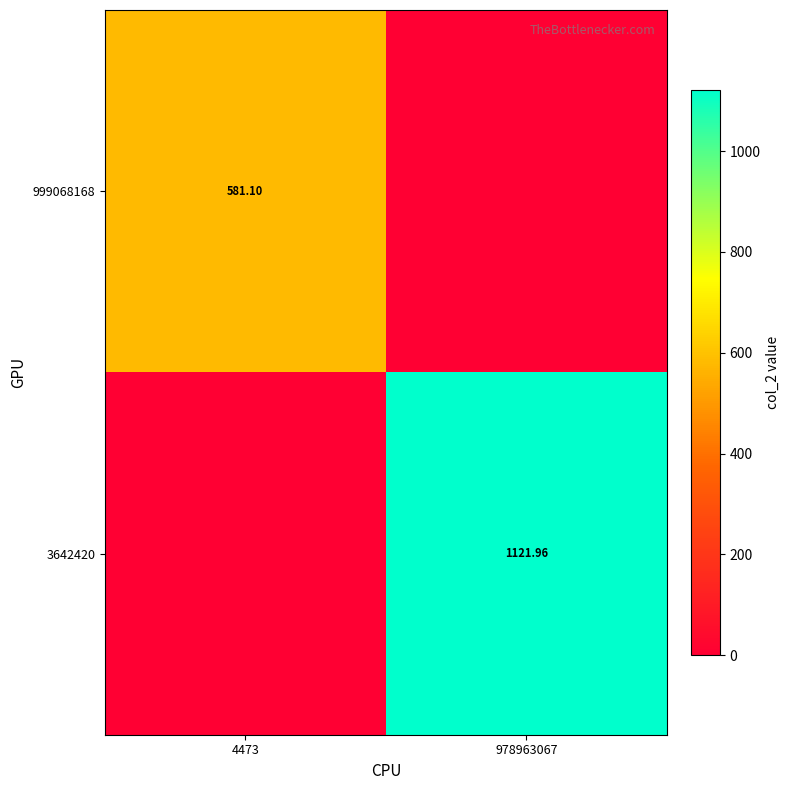

Rank the series by their maximum value, from highest to lowest.

3642420, 999068168